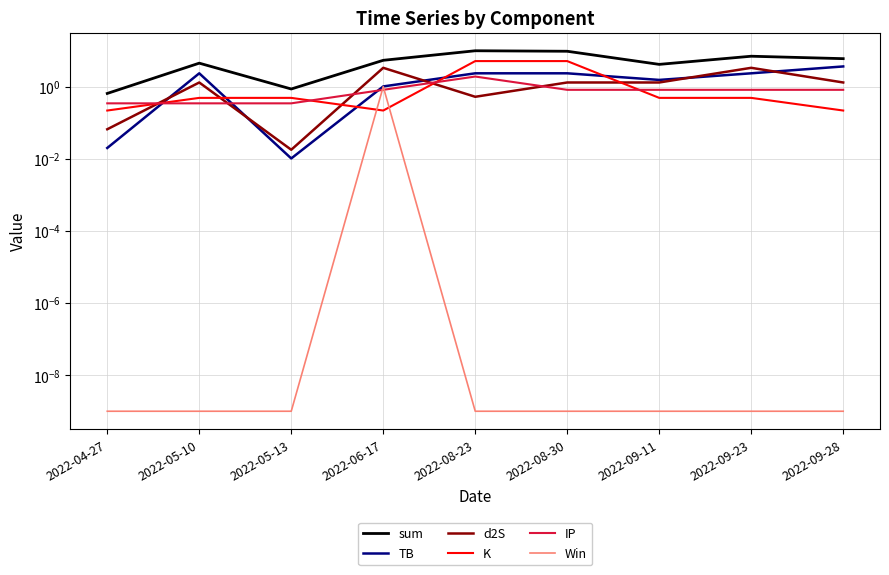

Is it true that TB equals 4.1 at 2022-08-30?

False